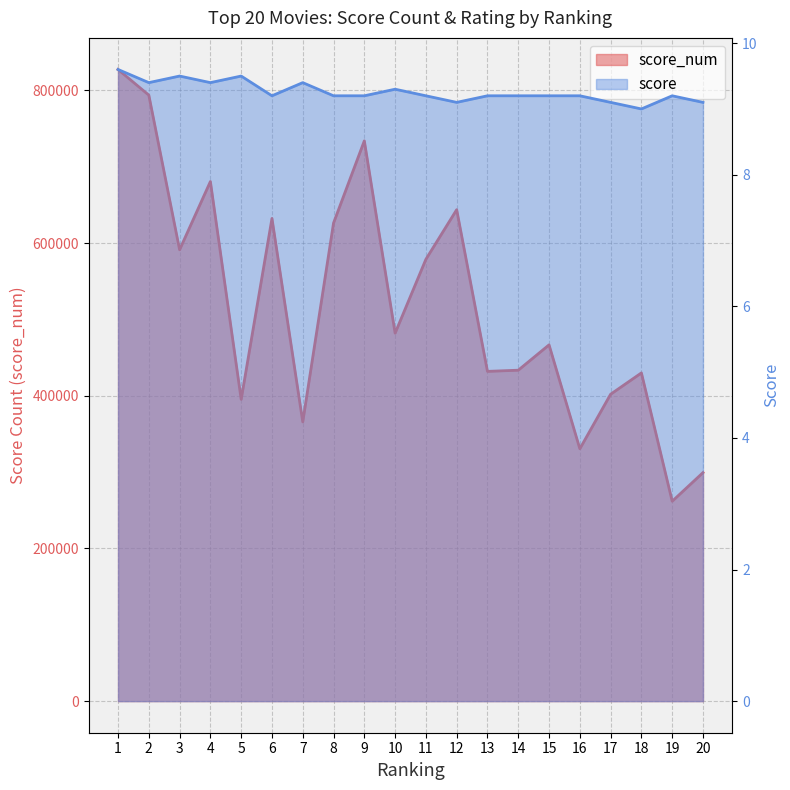

True or false: score and score_num intersect in this chart.

False